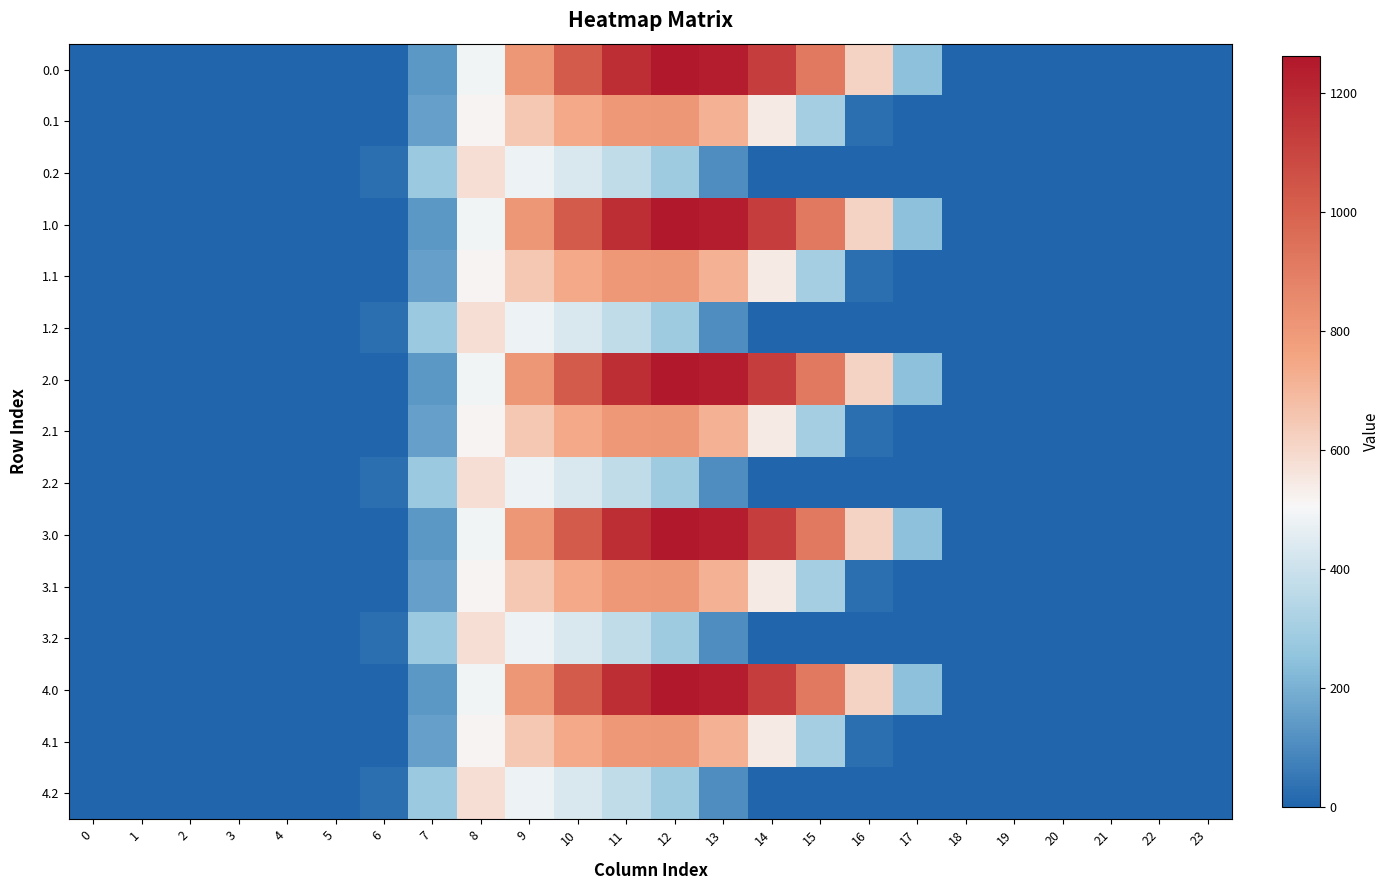

Count the number of categories in the chart.

24